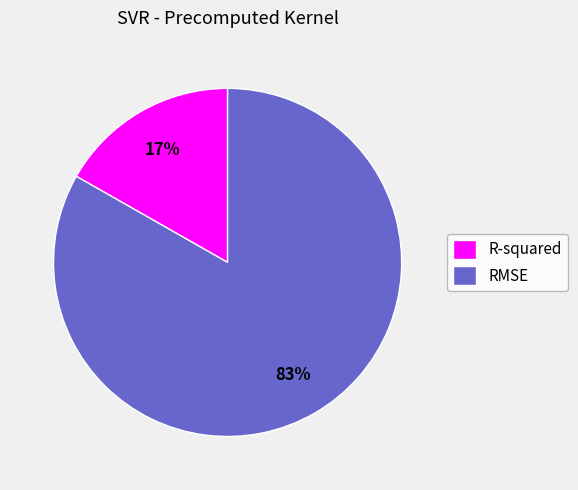

Between RMSE and R-squared, which is larger?

RMSE